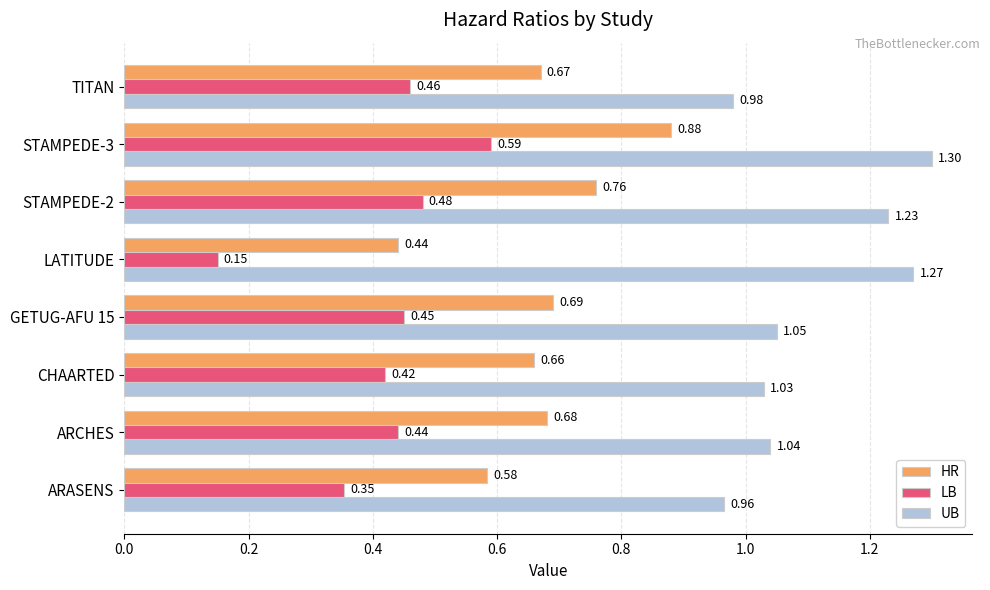

Rank the categories by HR value from lowest to highest.

LATITUDE, ARASENS, CHAARTED, TITAN, ARCHES, GETUG-AFU 15, STAMPEDE-2, STAMPEDE-3